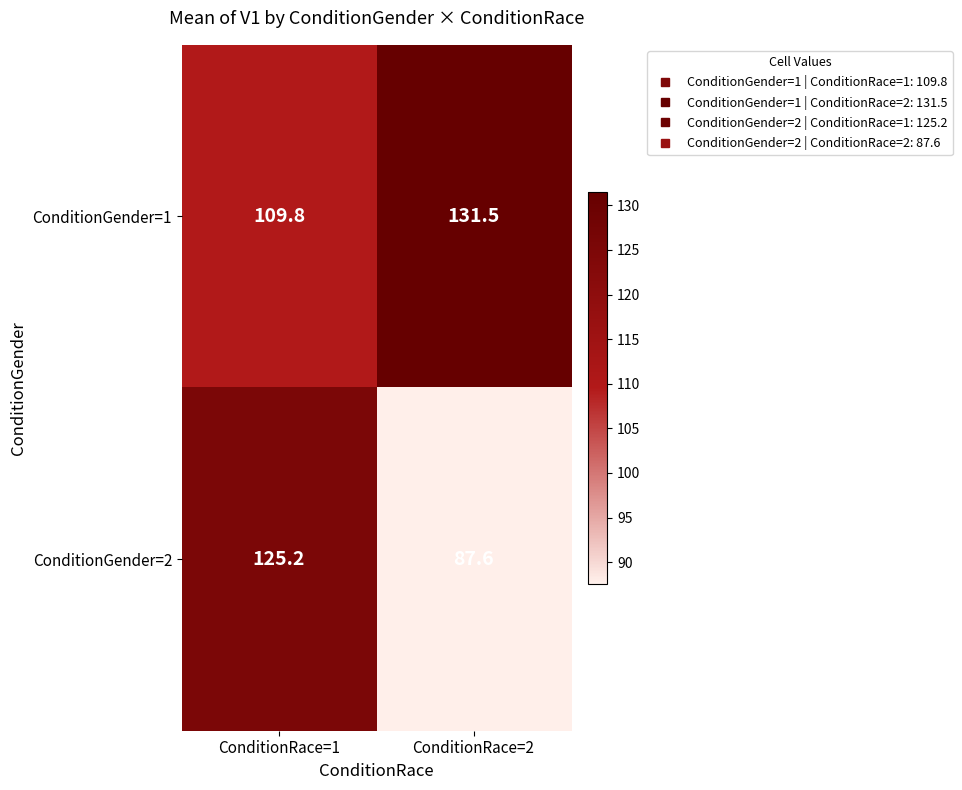

At how many categories does at least one series exceed 118?

2